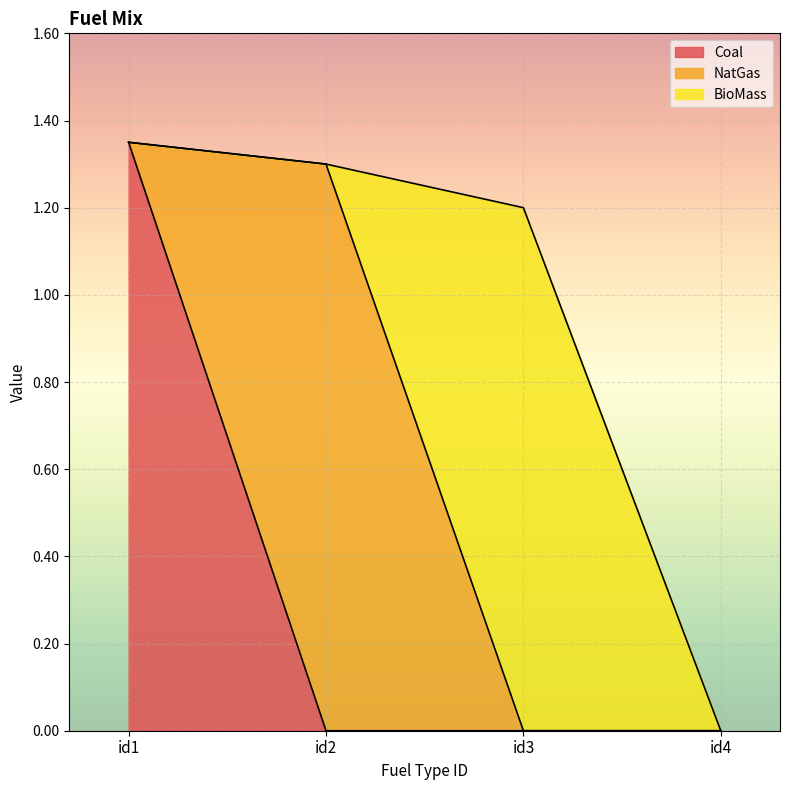

What is the sum of all BioMass values?

1.2